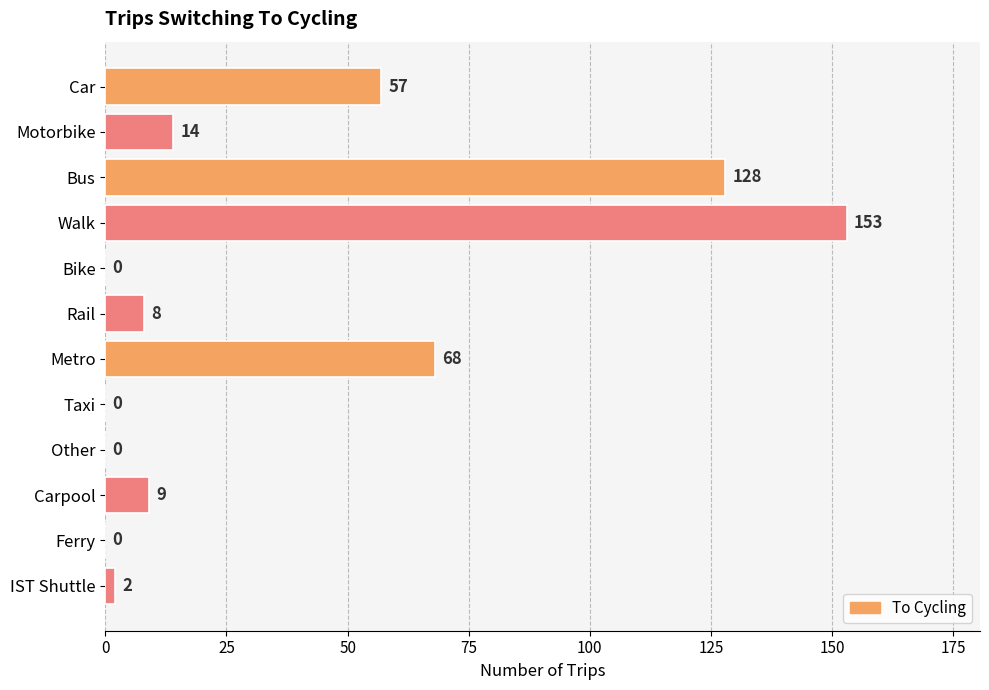

True or false: the data shows 58 at Other.

False